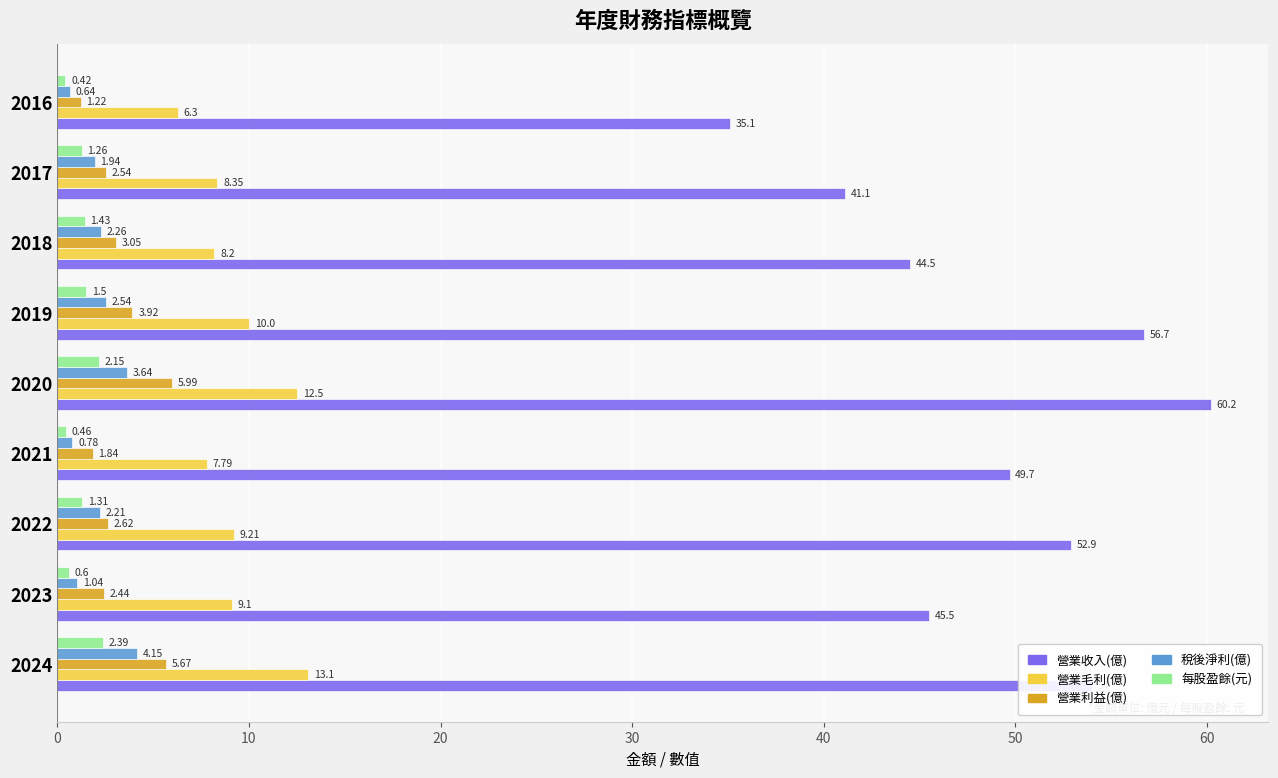

At 2024, list the series in order from smallest to largest.

每股盈餘(元), 稅後淨利(億), 營業利益(億), 營業毛利(億), 營業收入(億)